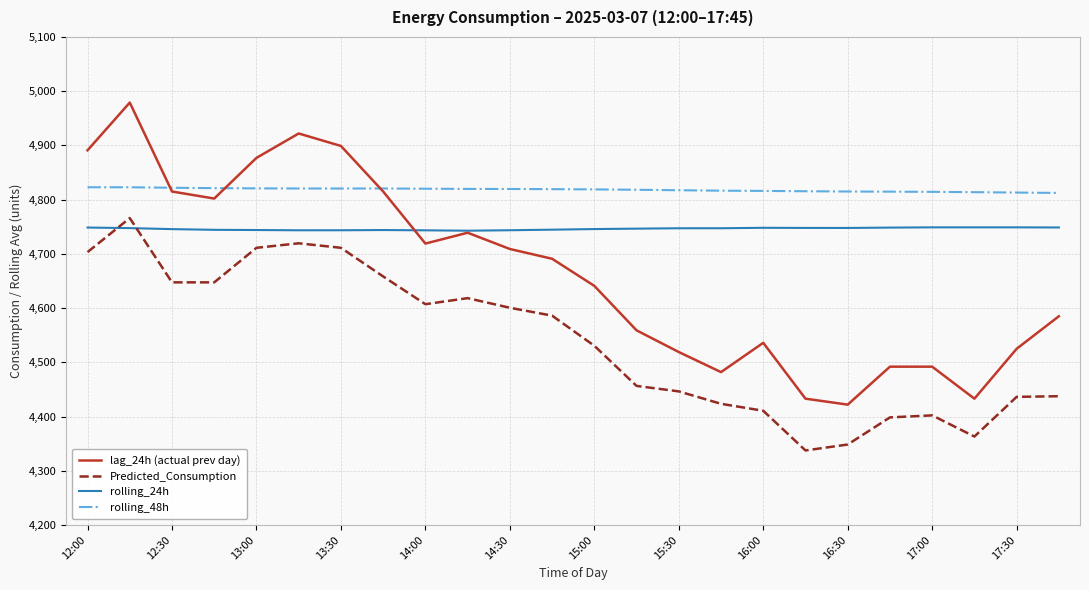

Which series has the largest range (max minus min)?

lag_24h (actual prev day)